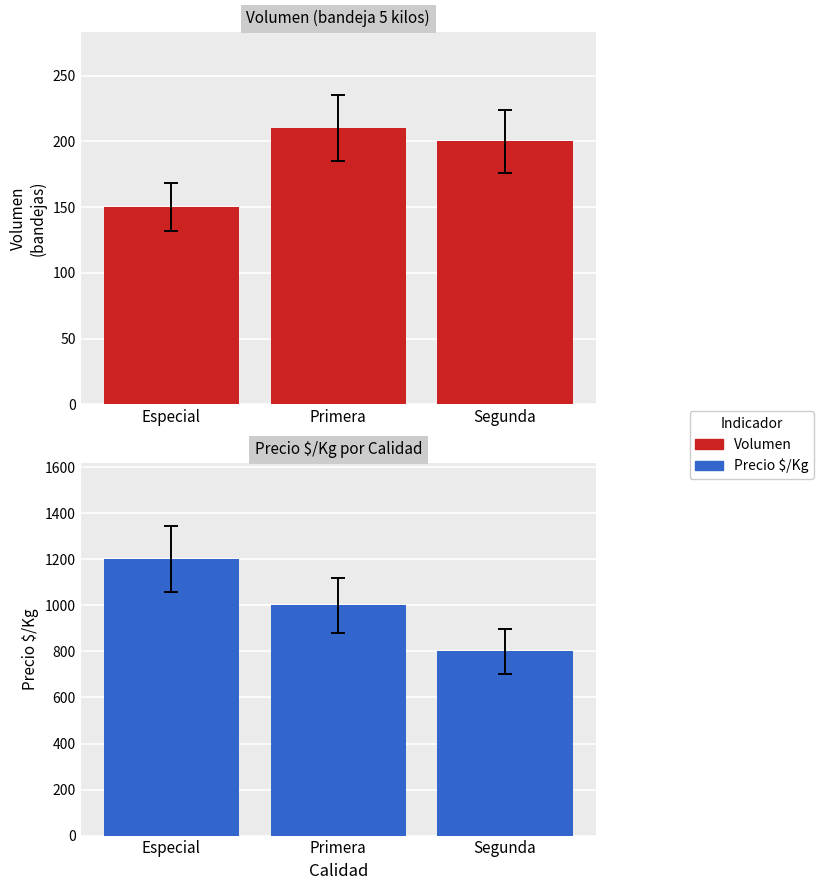

What is the label of the 1st bar from the left?

Especial